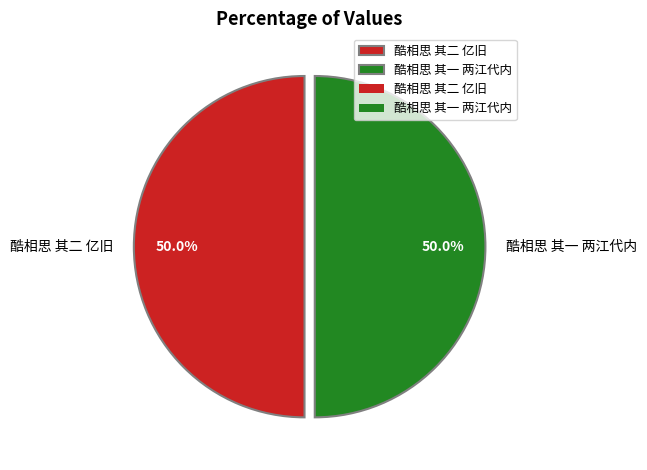

How many segments does this pie chart have?

2